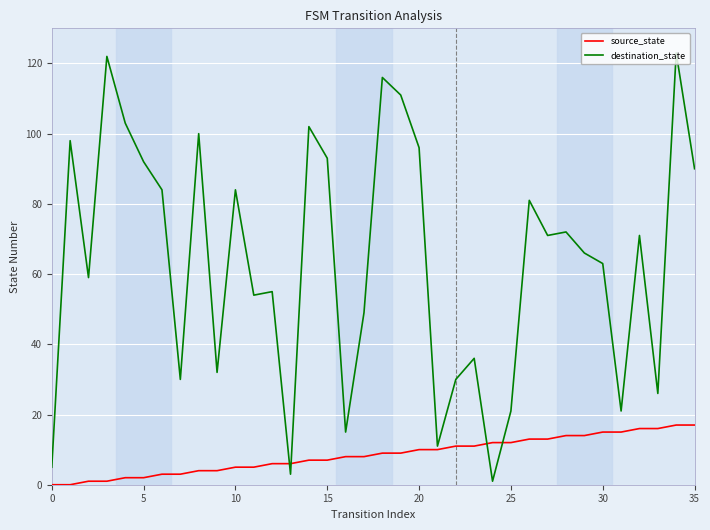

Rank the series by their average value, from highest to lowest.

destination_state, source_state